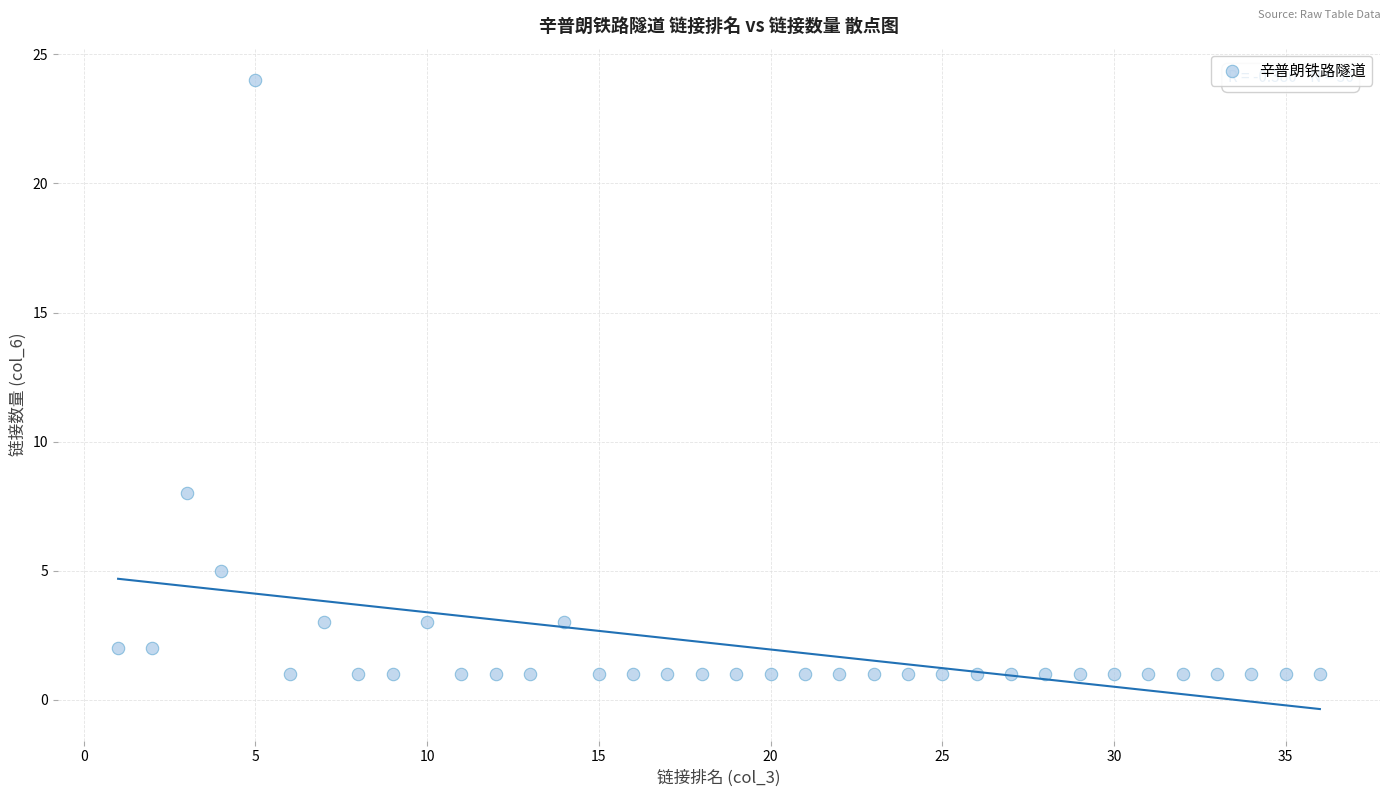

What Y value in the scatter plot is closest to 12?

8